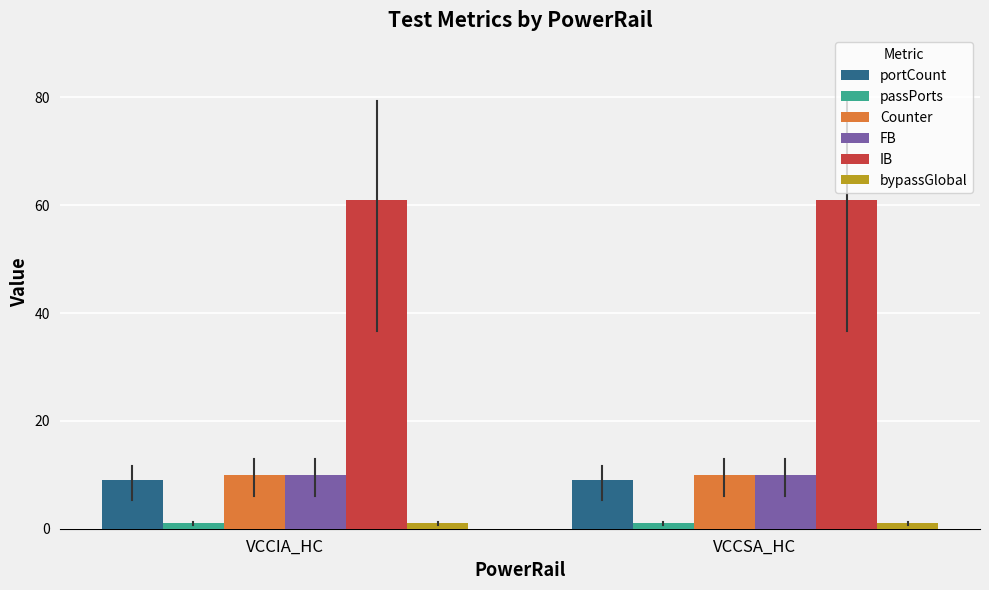

What is the highest value of the IB series?

61